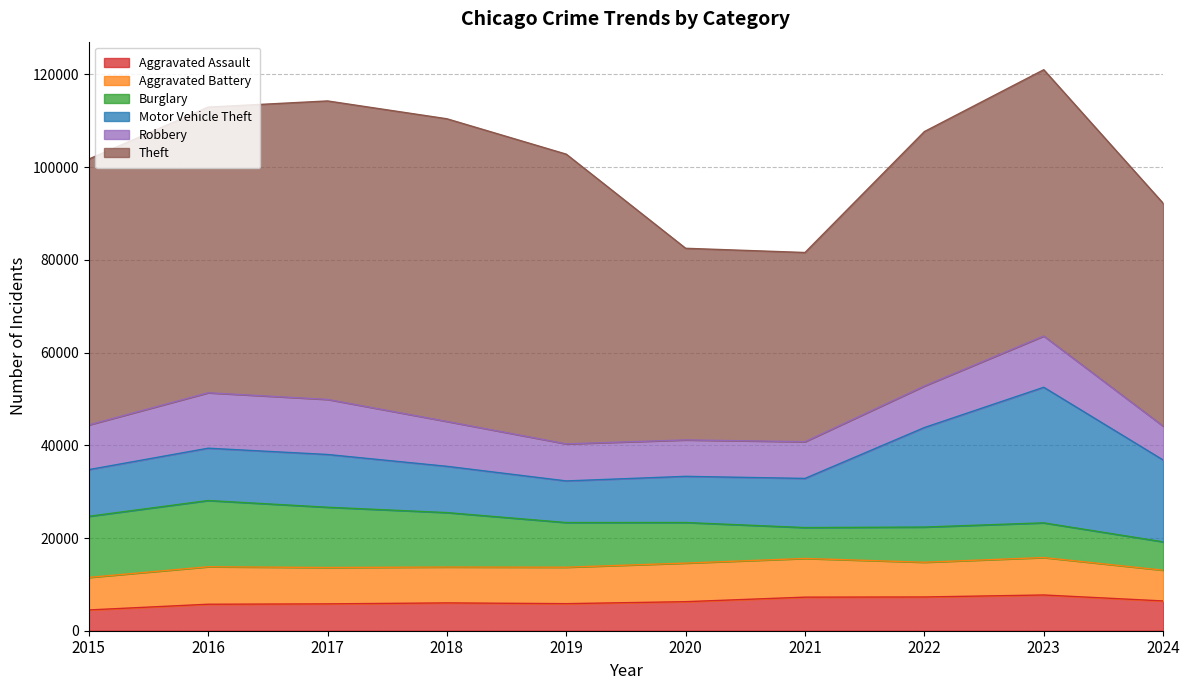

Which category has the lowest value across all series?

2015